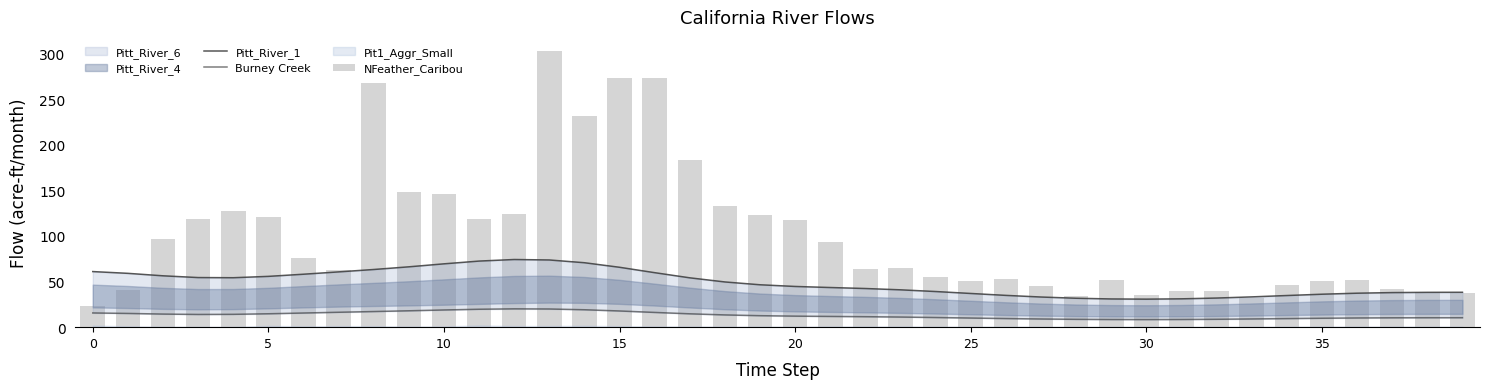

True or false: NFeather_Caribou has a value of 47.8 at 33.

False